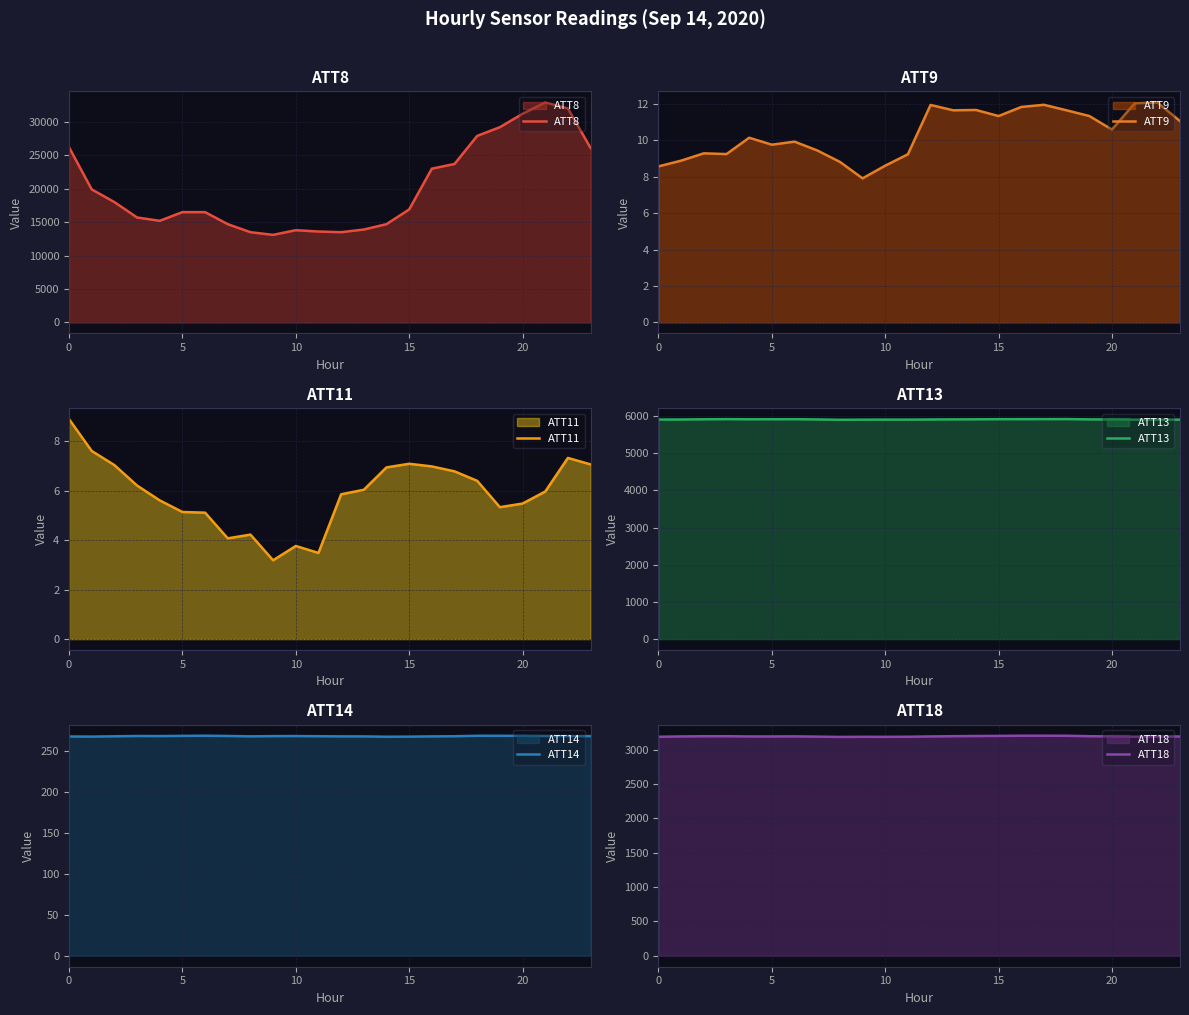

In ATT11, how many points are higher than both neighbors (excluding endpoints)?

4